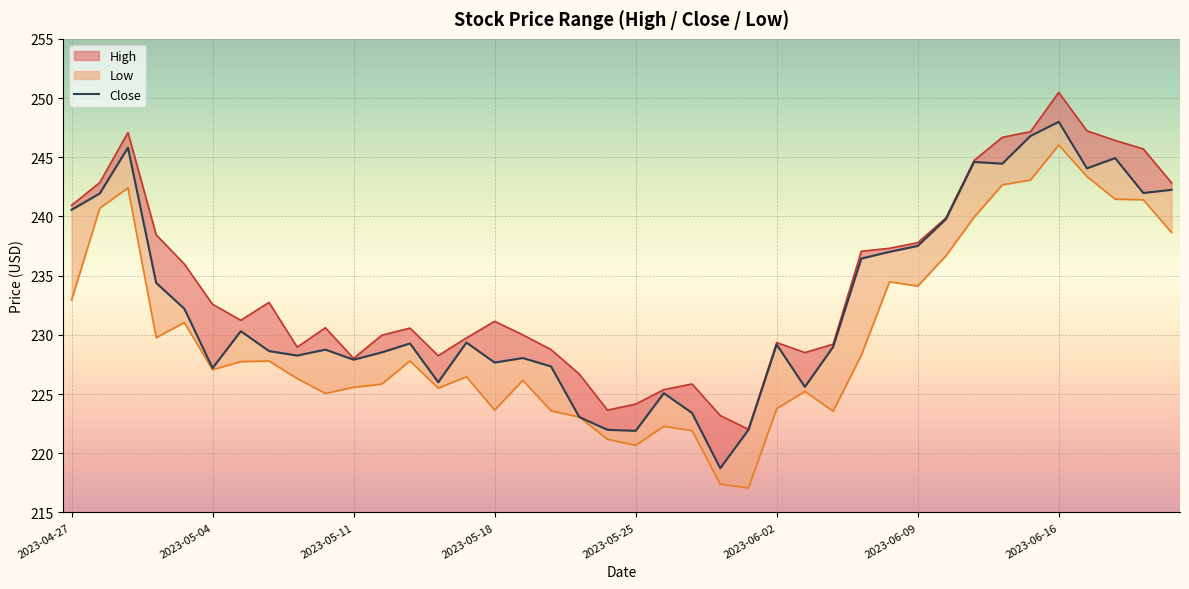

How many lines are shown in the chart?

1